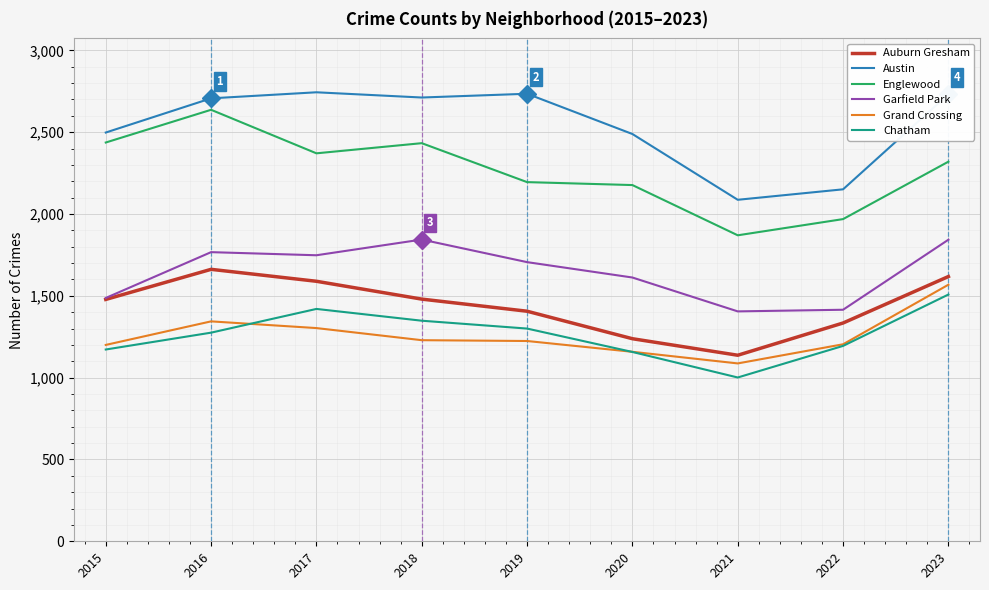

The Grand Crossing series shows 1344 at 2016. True or false?

True